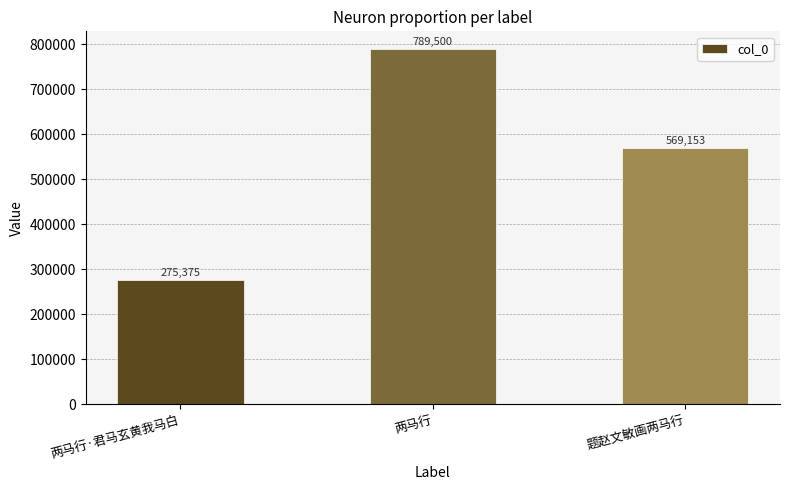

What is the average value?

544676